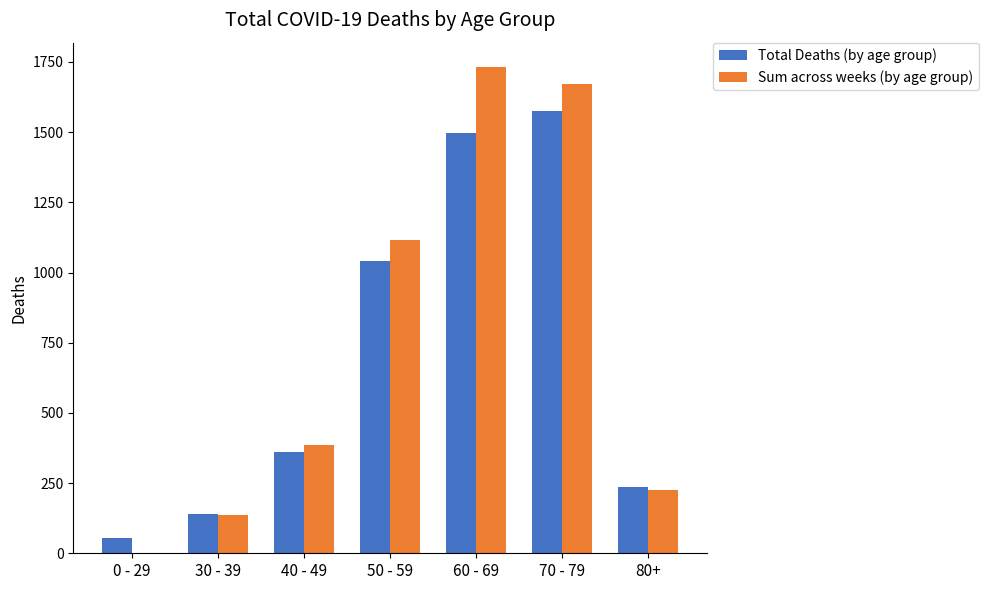

At which label is Sum across weeks (by age group) closest to 866?

50 - 59